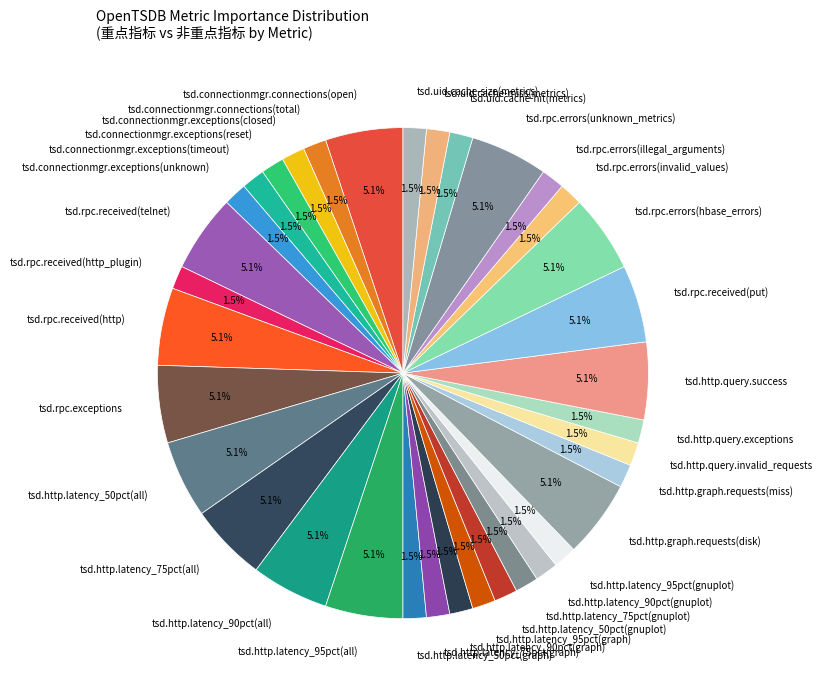

Approximately how many times larger is the value at tsd.http.latency_75pct(graph) compared to tsd.http.latency_75pct(all)?

0.3